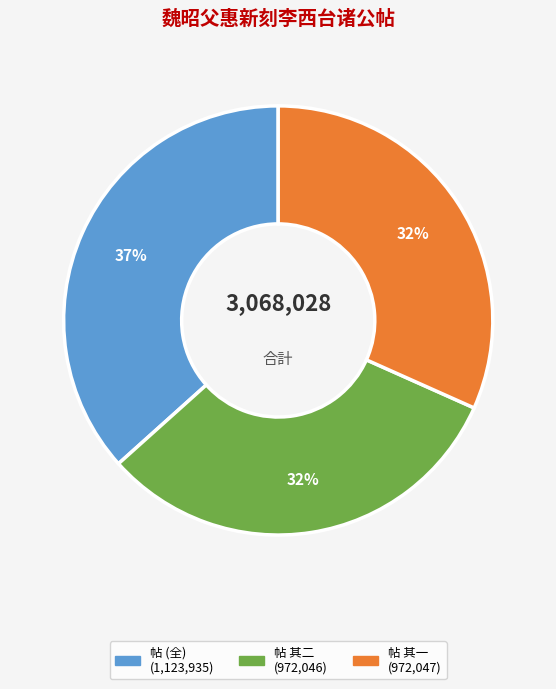

Is there any slice that represents more than half of the pie?

No